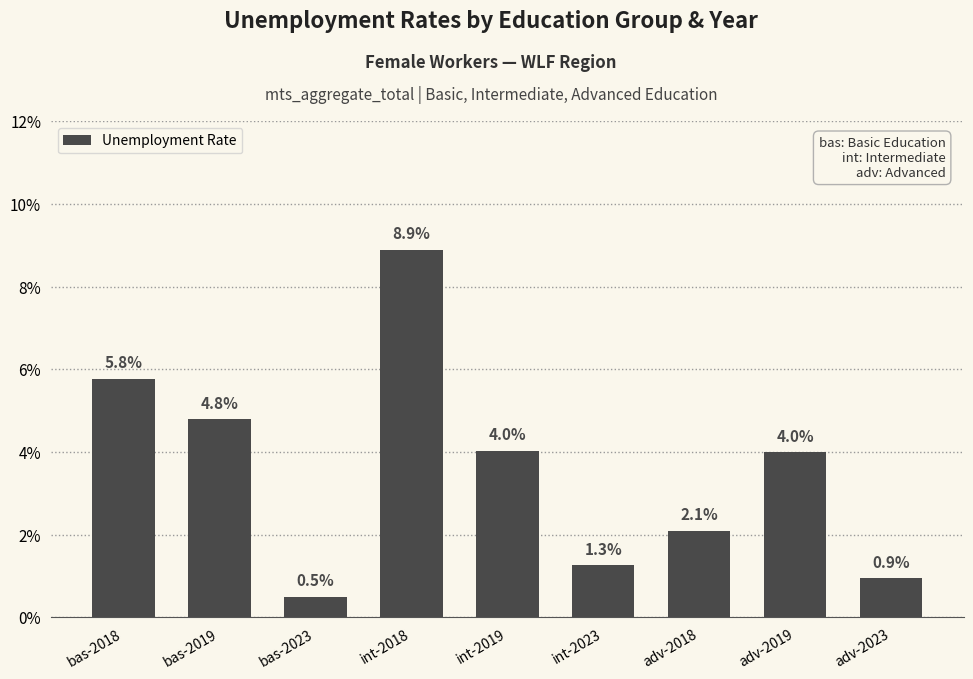

Reading right to left, extract all data points from this chart.

adv-2023=0.9	adv-2019=4.0	adv-2018=2.1	int-2023=1.3	int-2019=4.0	int-2018=8.9	bas-2023=0.5	bas-2019=4.8	bas-2018=5.8